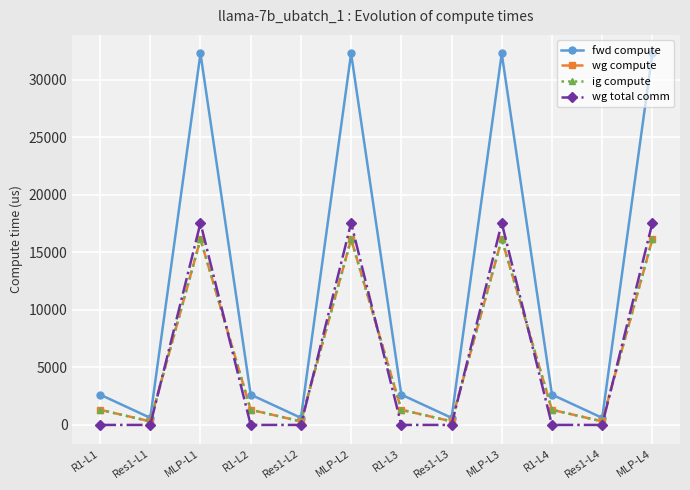

True or false: wg total comm and fwd compute cross at least once.

False